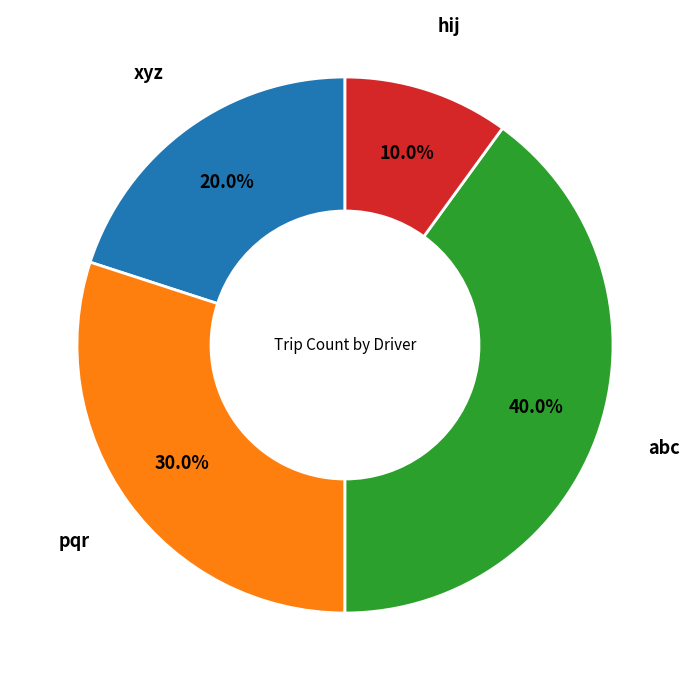

How much of the chart is everything except xyz?

80.0%